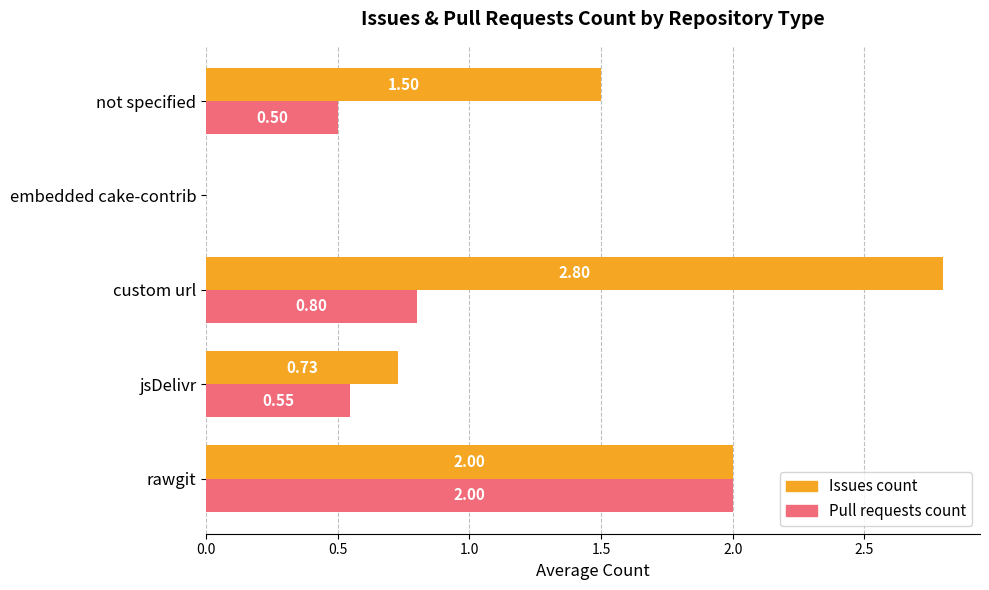

Is the value of Pull requests count at rawgit greater than the value of Issues count at embedded cake-contrib?

Yes